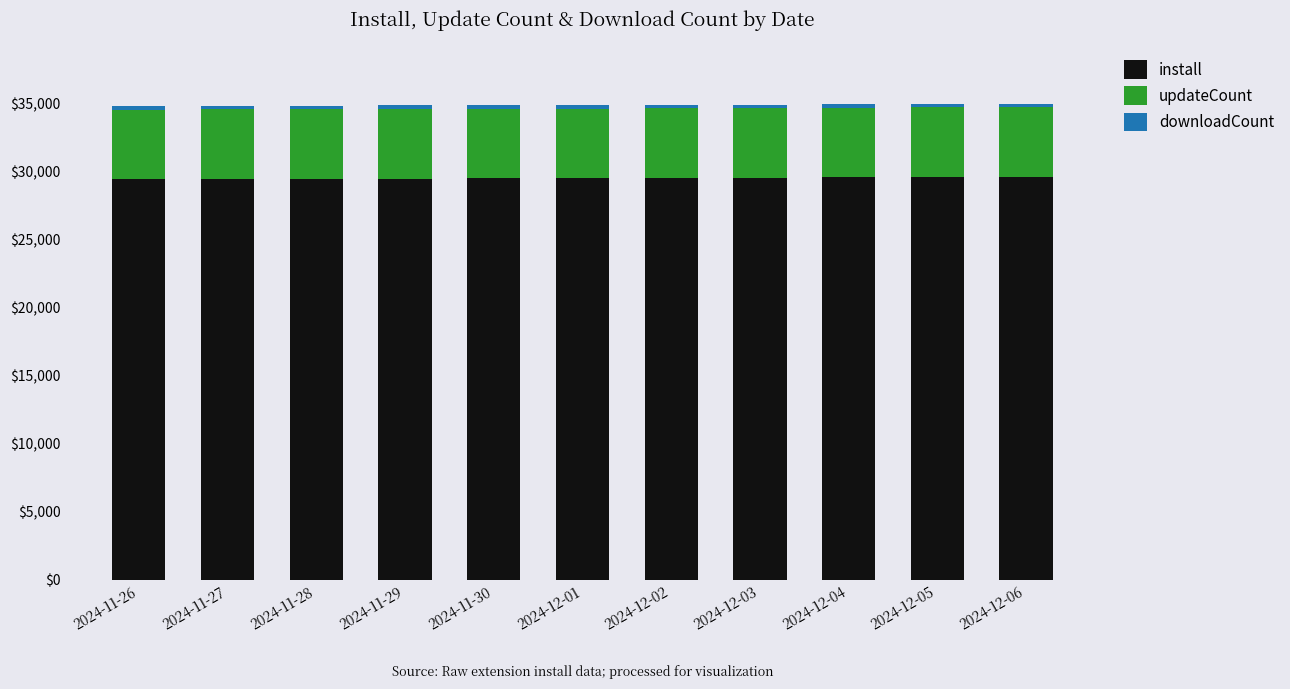

What is the minimum value for install?

29438